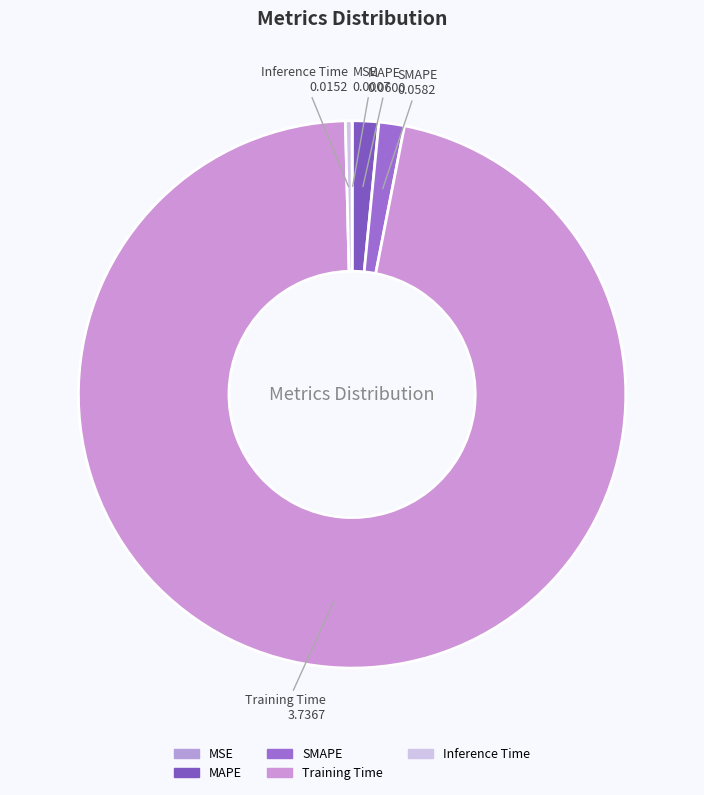

Is there any slice that represents more than half of the pie?

Yes